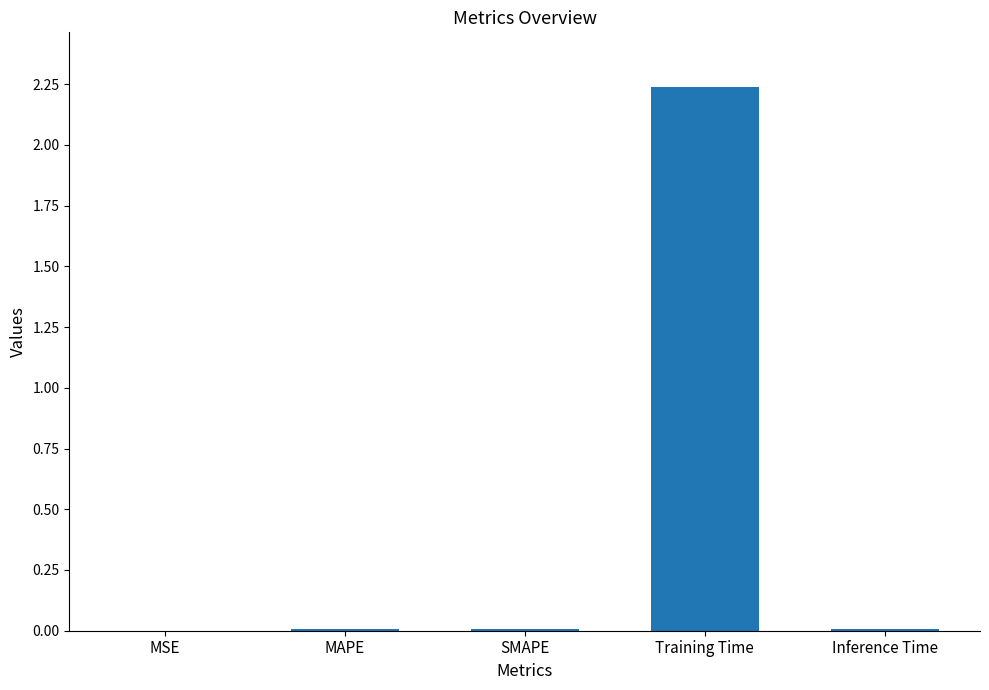

What is the sum of all values?

2.3